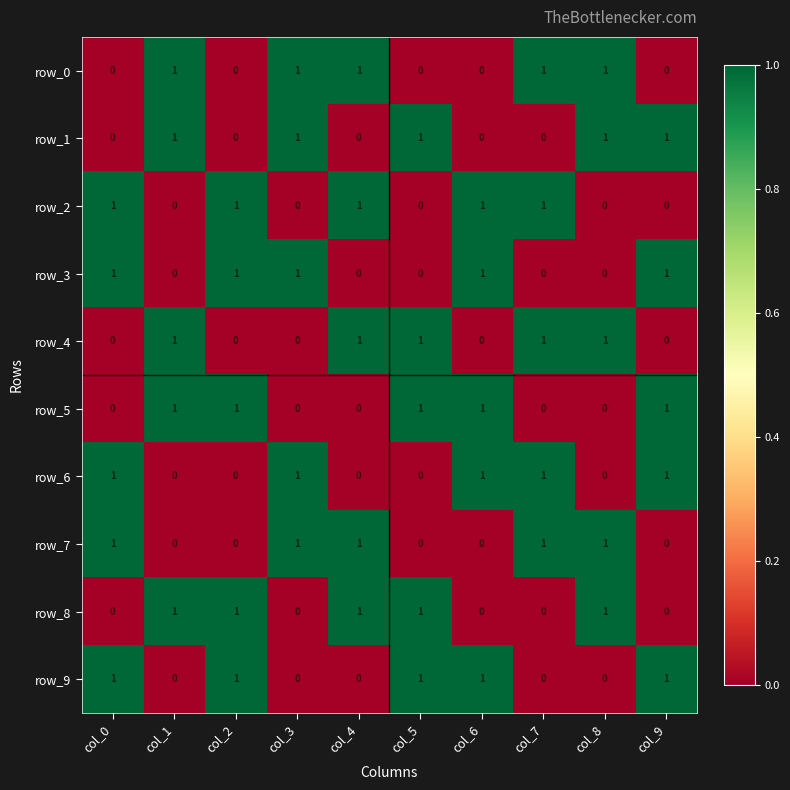

What is the total value across all series at col_8?

5